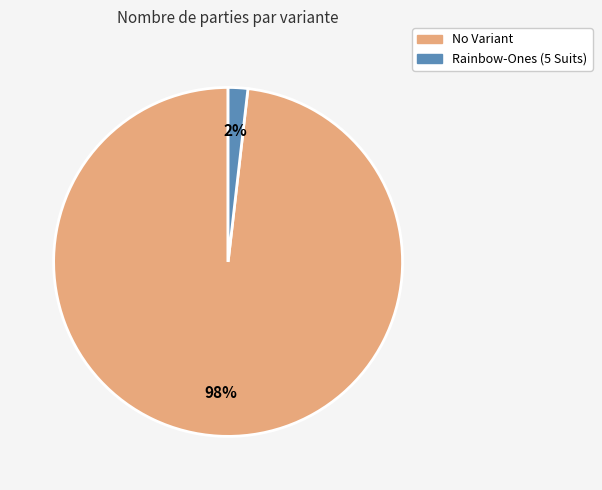

To the nearest percent, what percentage of the pie is Rainbow-Ones (5 Suits)?

2%